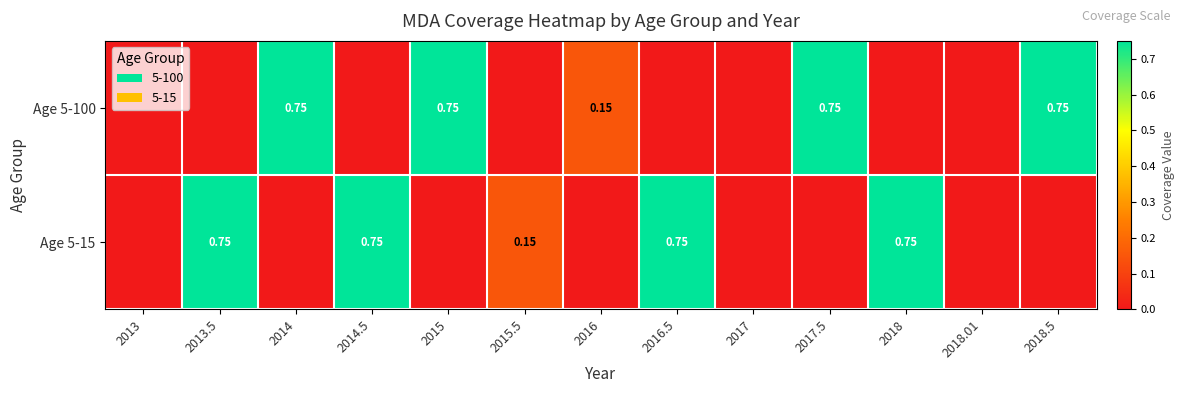

What is the total value across all series at 2018.5?

0.8